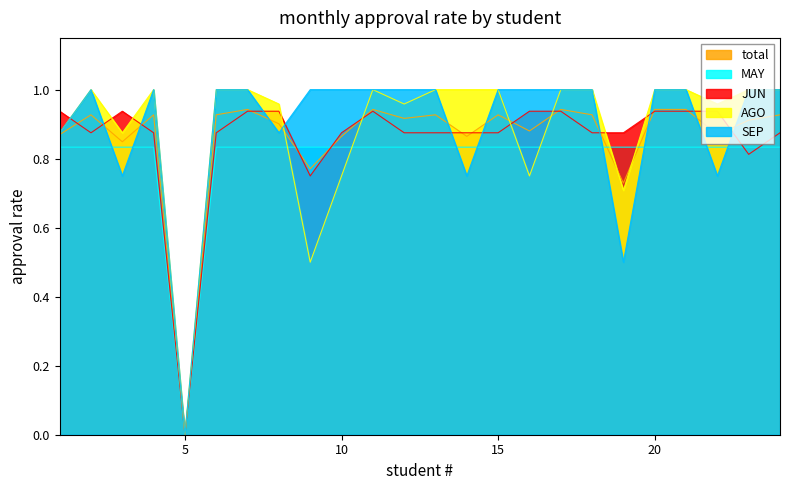

How many interior local valleys does the AGO series have?

7